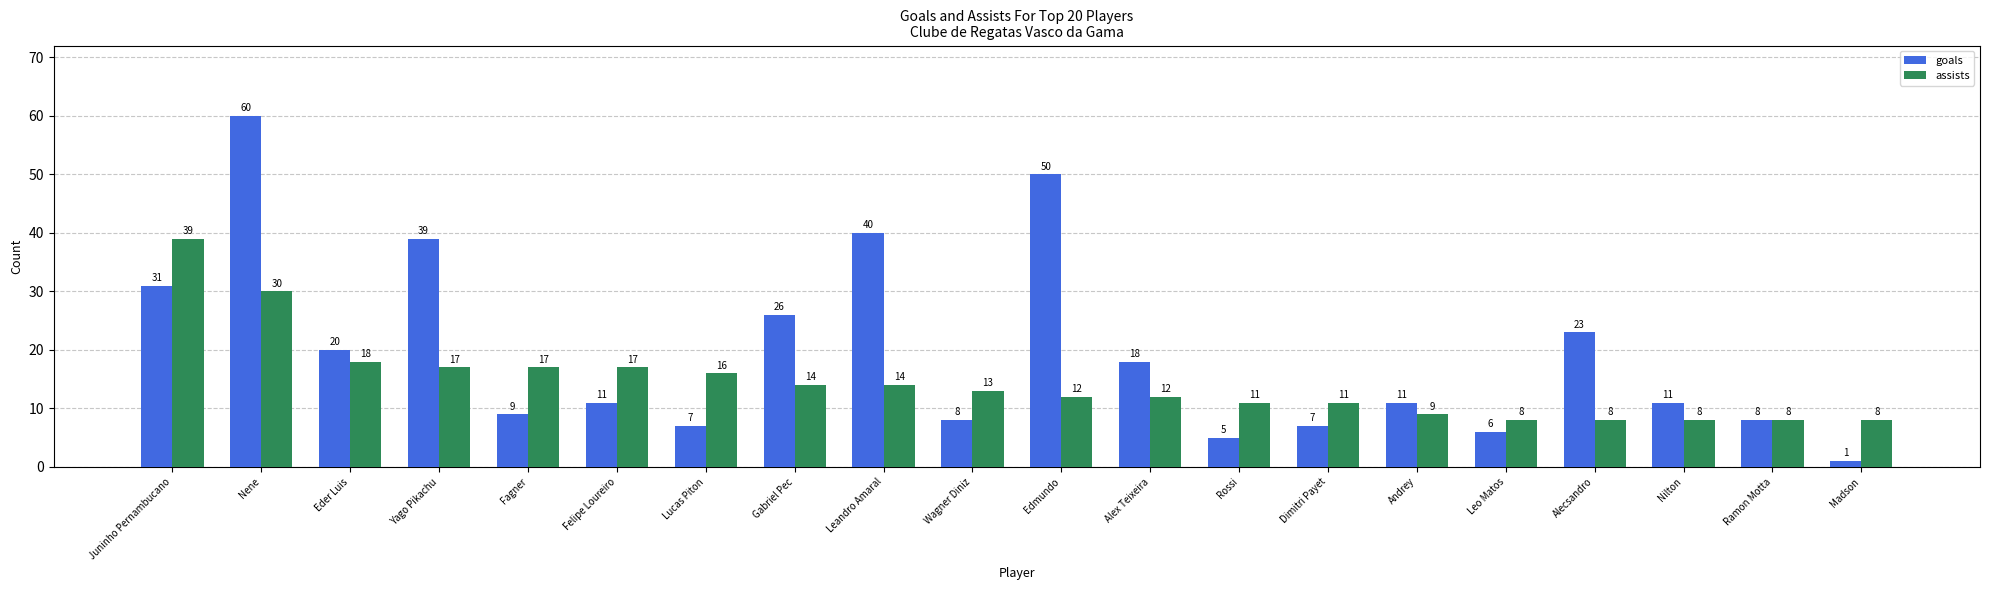

Reading right to left, extract all data points from this chart.

goals: 1	8	11	23	6	11	7	5	18	50	8	40	26	7	11	9	39	20	60	31
assists: 8	8	8	8	8	9	11	11	12	12	13	14	14	16	17	17	17	18	30	39